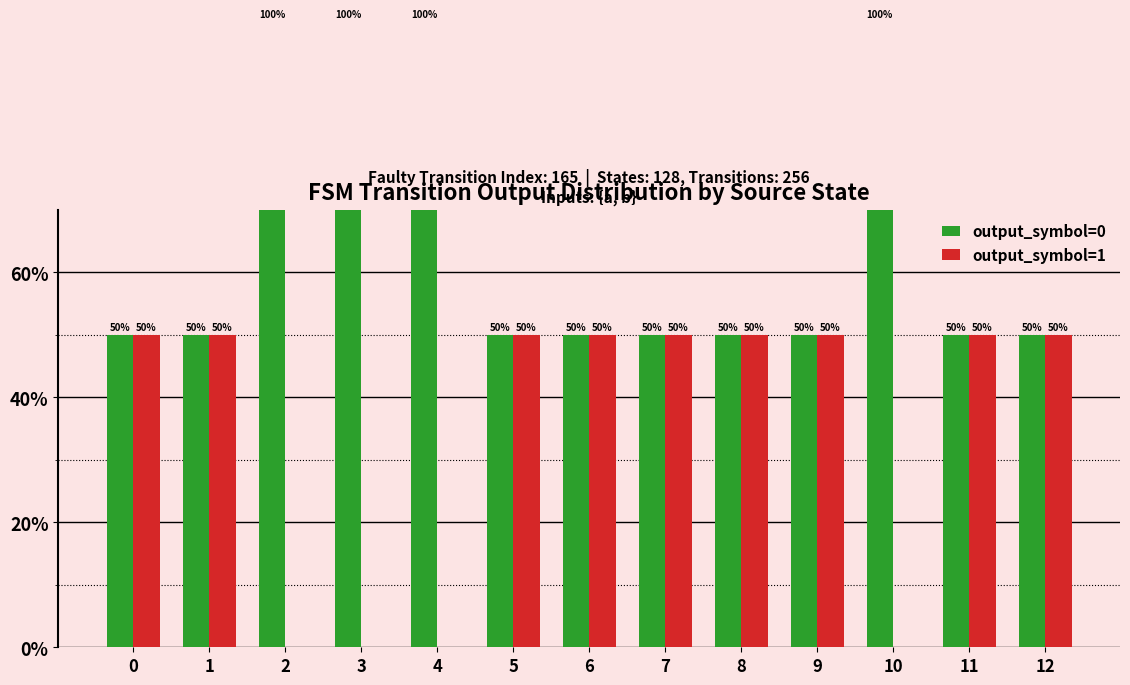

Reading left to right, transcribe all the data shown in this chart.

output_symbol=0: 0=50	1=50	2=100	3=100	4=100	5=50	6=50	7=50	8=50	9=50	10=100	11=50	12=50
output_symbol=1: 0=50	1=50	2=0	3=0	4=0	5=50	6=50	7=50	8=50	9=50	10=0	11=50	12=50